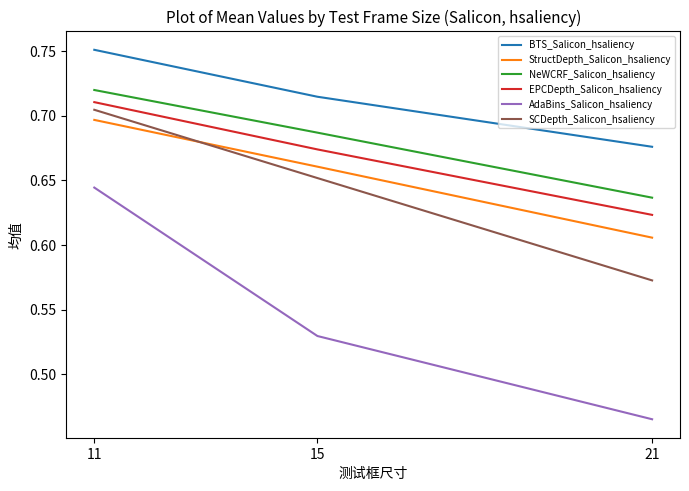

Does the chart have visible grid lines?

No